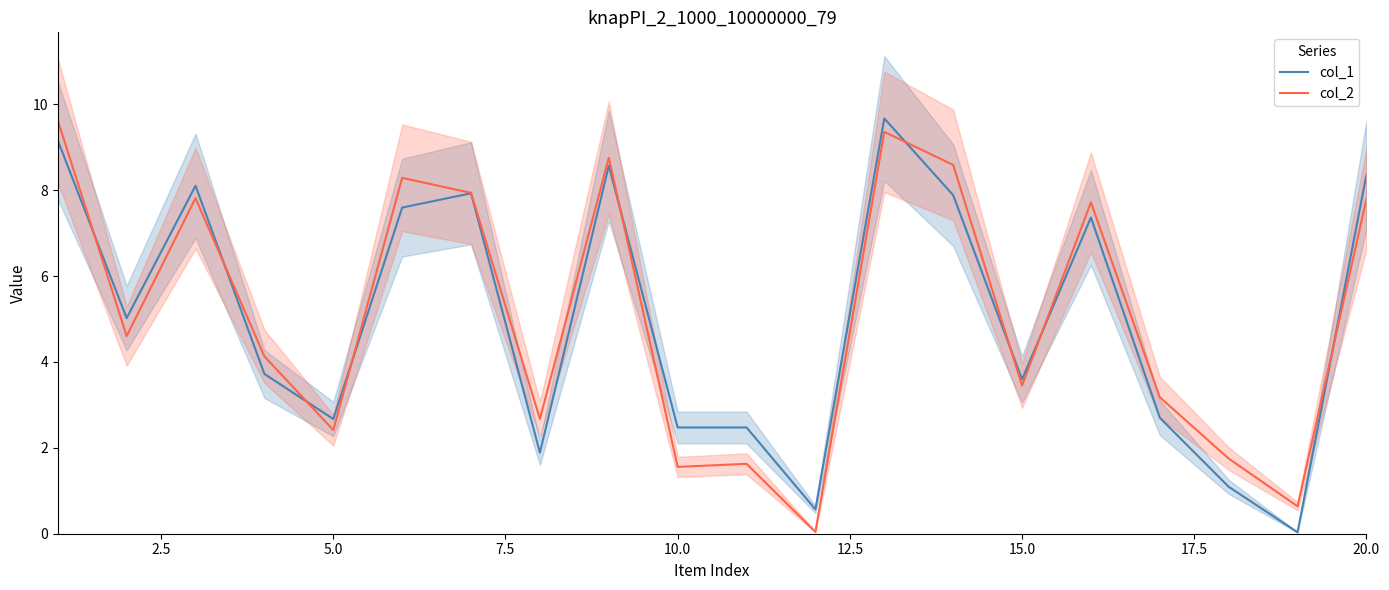

Is it true that col_2 equals 2.4 at 5.0?

True